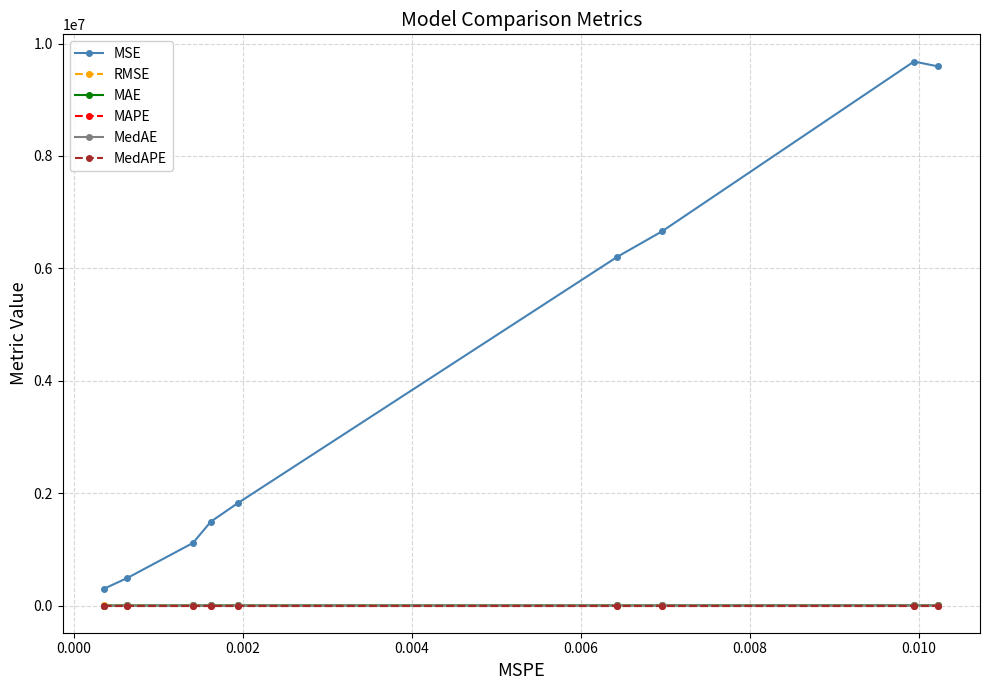

Which series has the widest spread of values?

MSE